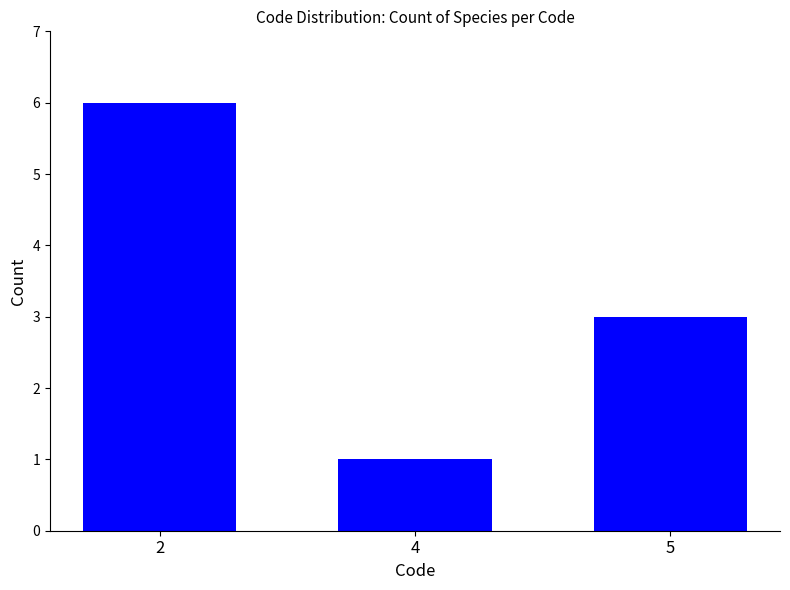

What is the maximum value shown in the chart?

6